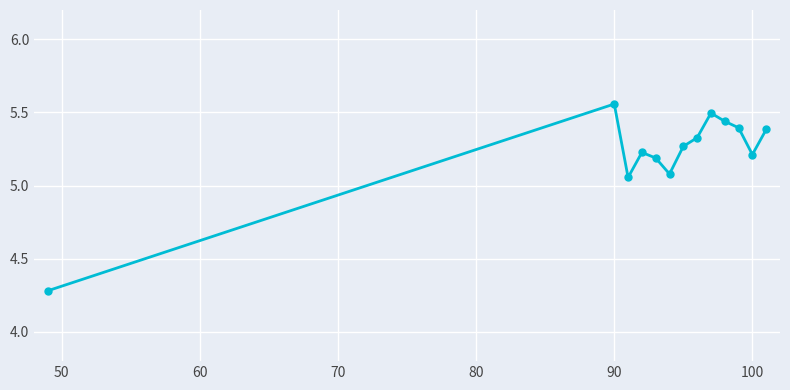

What is the smallest value displayed?

4.3